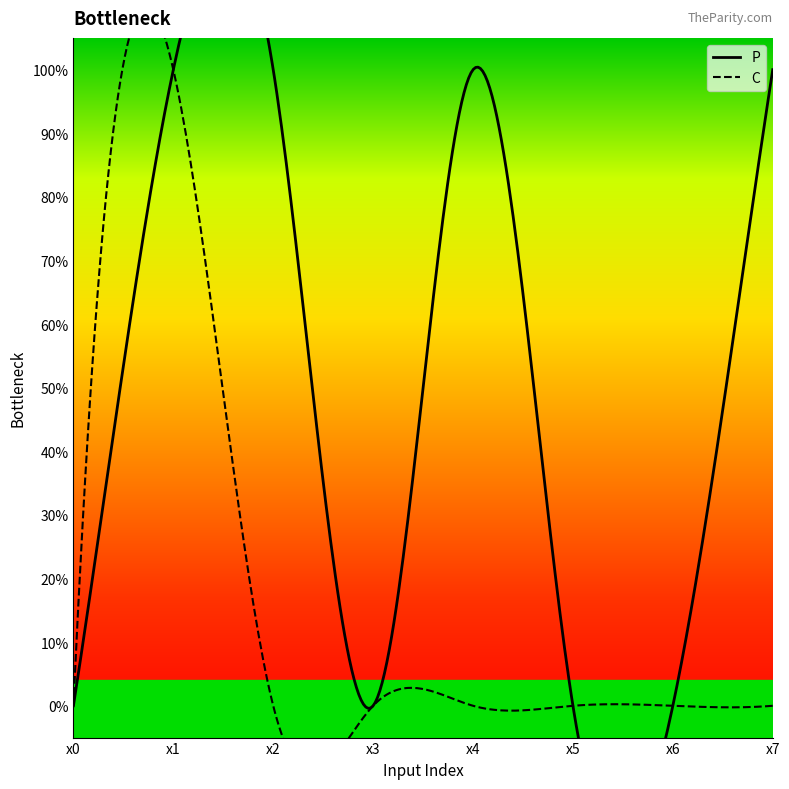

Rank the series by their average value, from lowest to highest.

C, P